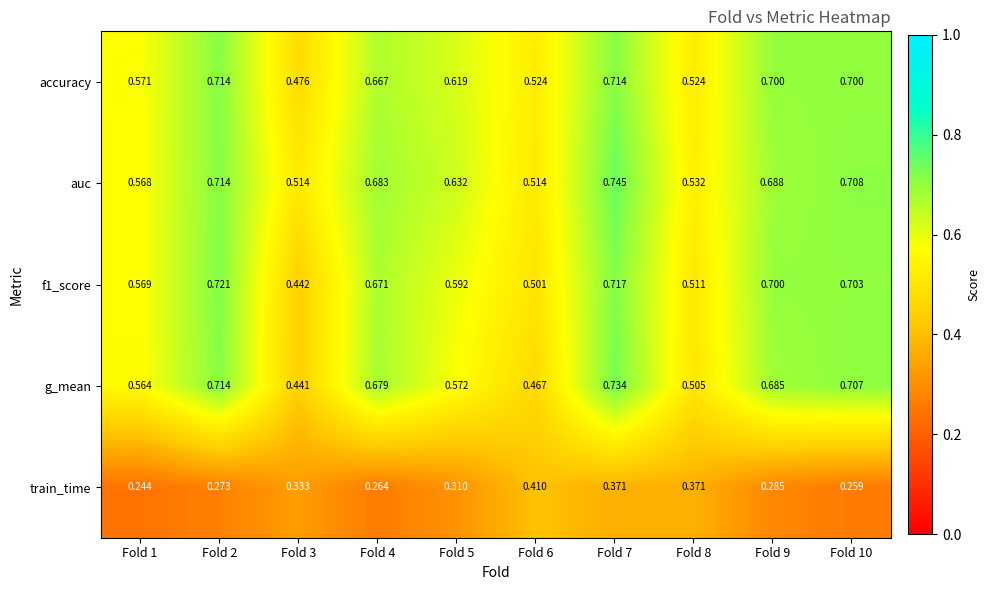

Is the value of auc at Fold 8 greater than the value of train_time at Fold 5?

Yes